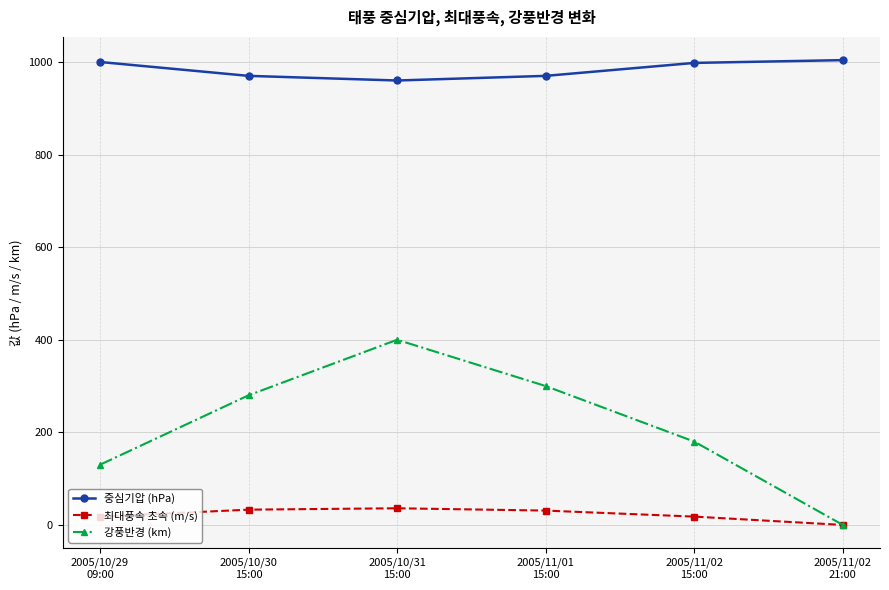

How many data points in 최대풍속 초속 (m/s) are less than 31?

3